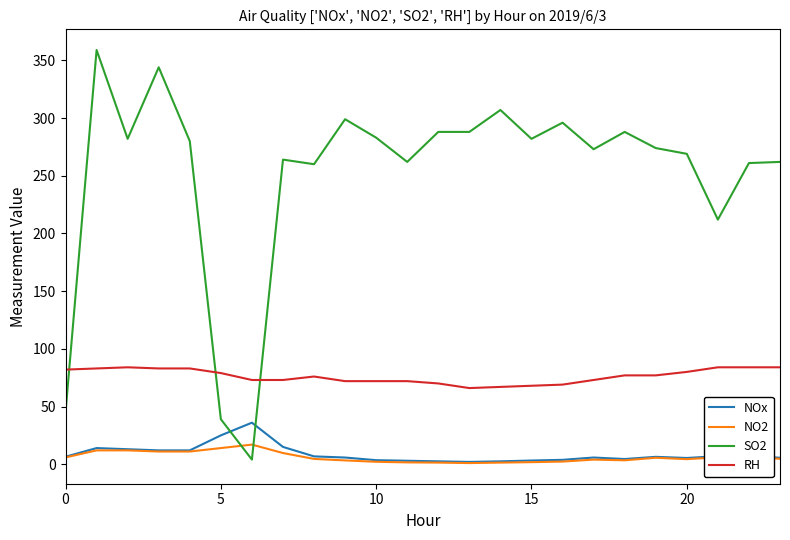

Is this an area chart (filled region under the line)?

No